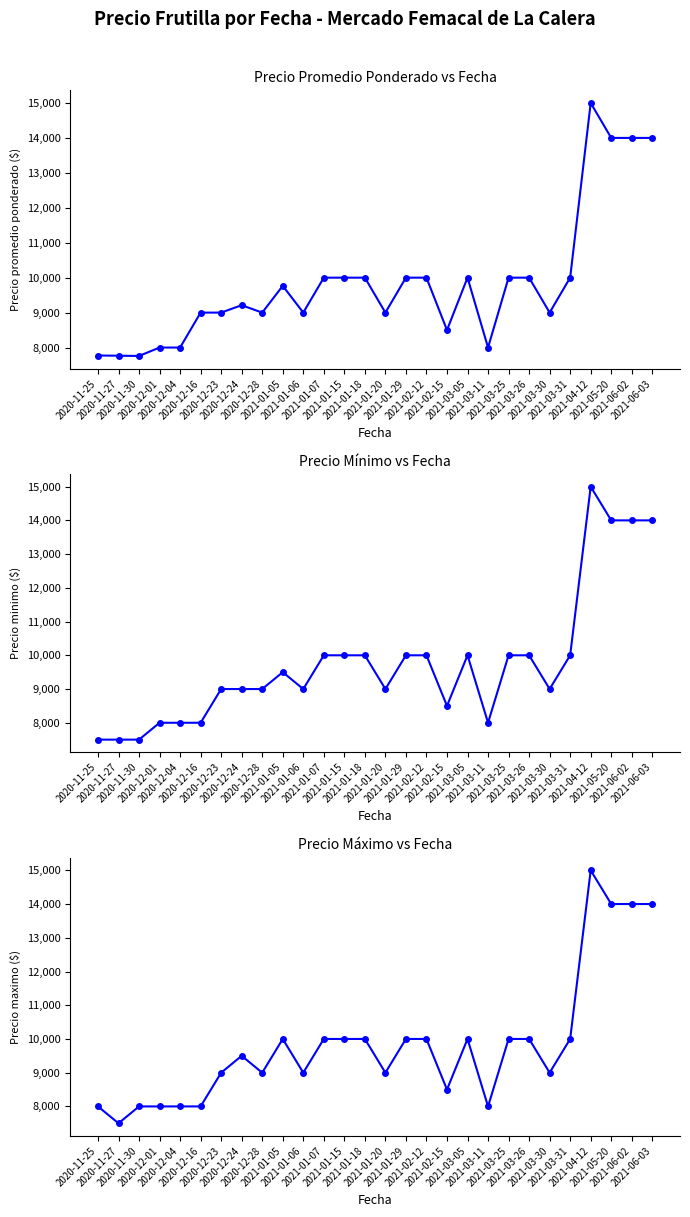

What is the highest value of the Precio promedio ponderado series?

15000